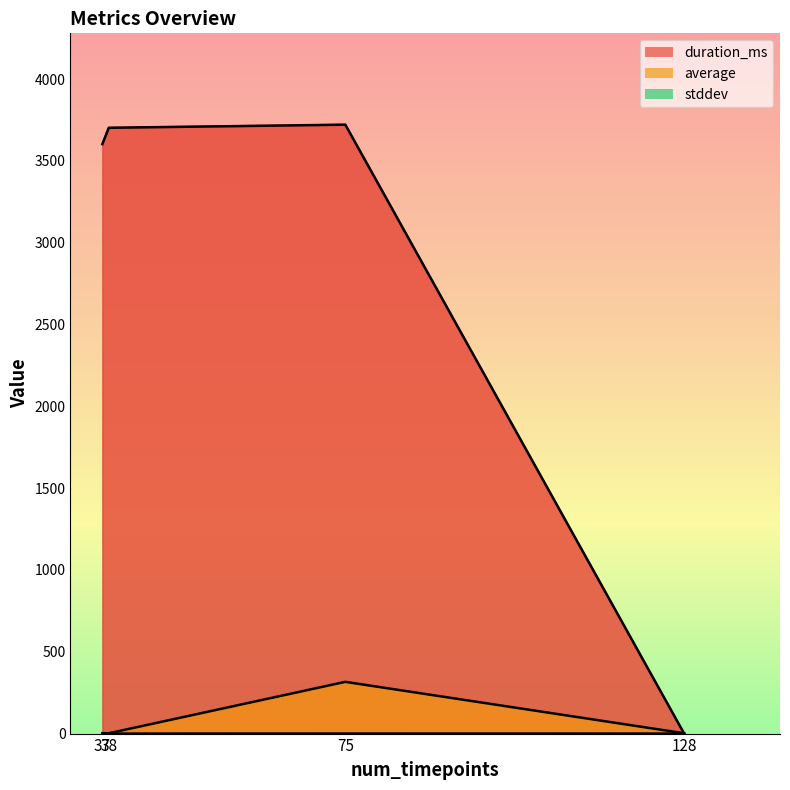

Which series has the largest total across all categories?

duration_ms